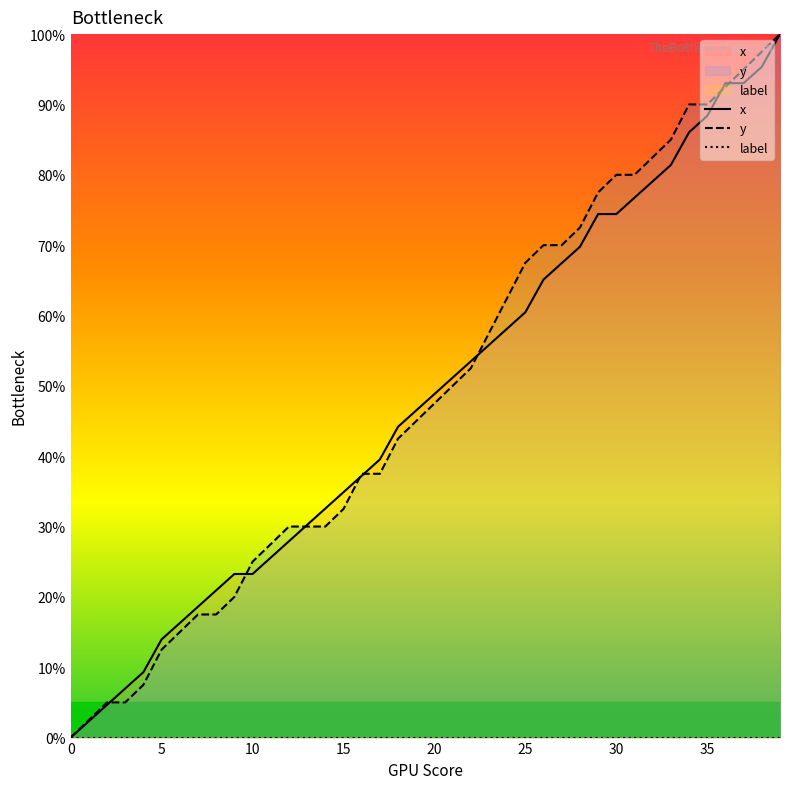

True or false: x has a value of 149.5 at 35.

False